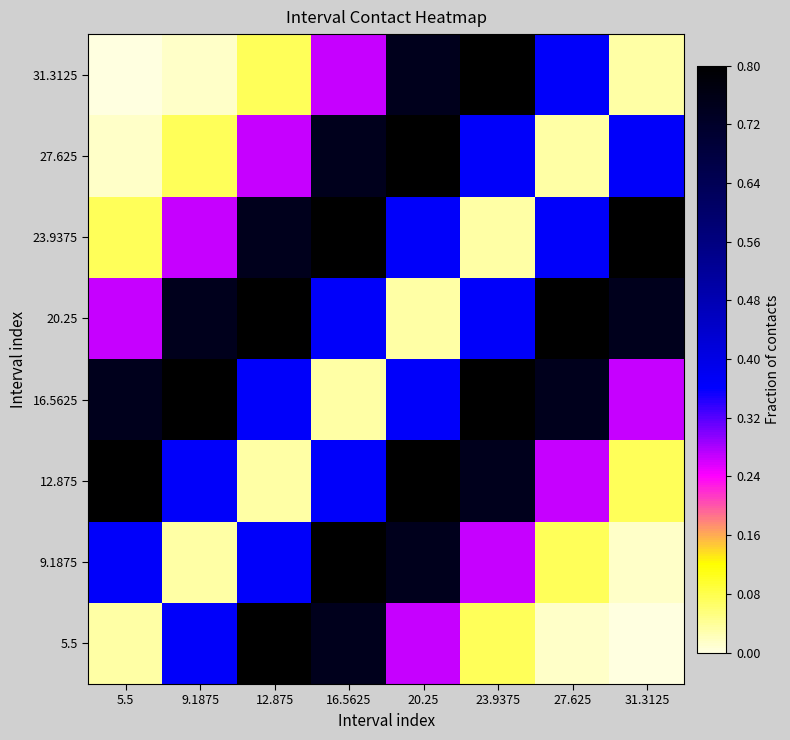

List the series in order of their peak value, highest first.

5.5, 9.1875, 12.875, 16.5625, 20.25, 23.9375, 27.625, 31.3125